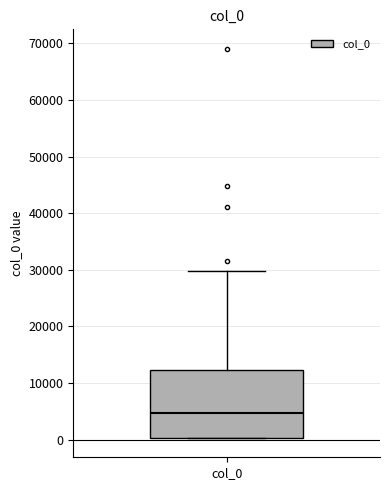

Transcribe this box plot: give where the median line is, the range the box spans, and where the two whiskers end, as read against the y-axis. The values are not printed on the chart, so give them approximately, as read against the axis.

median 5000, box 0 to 12000, whiskers 0 to 30000